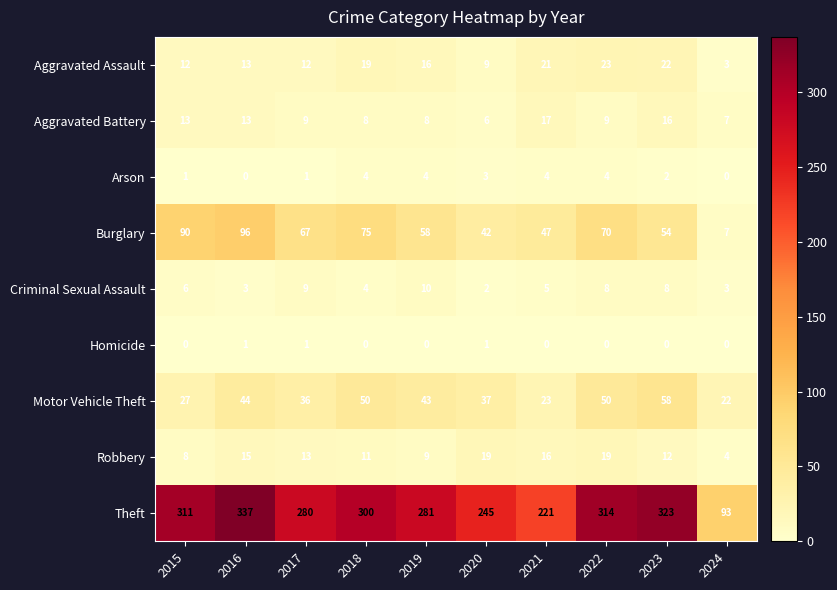

The Motor Vehicle Theft series shows 50 at 2022. True or false?

True